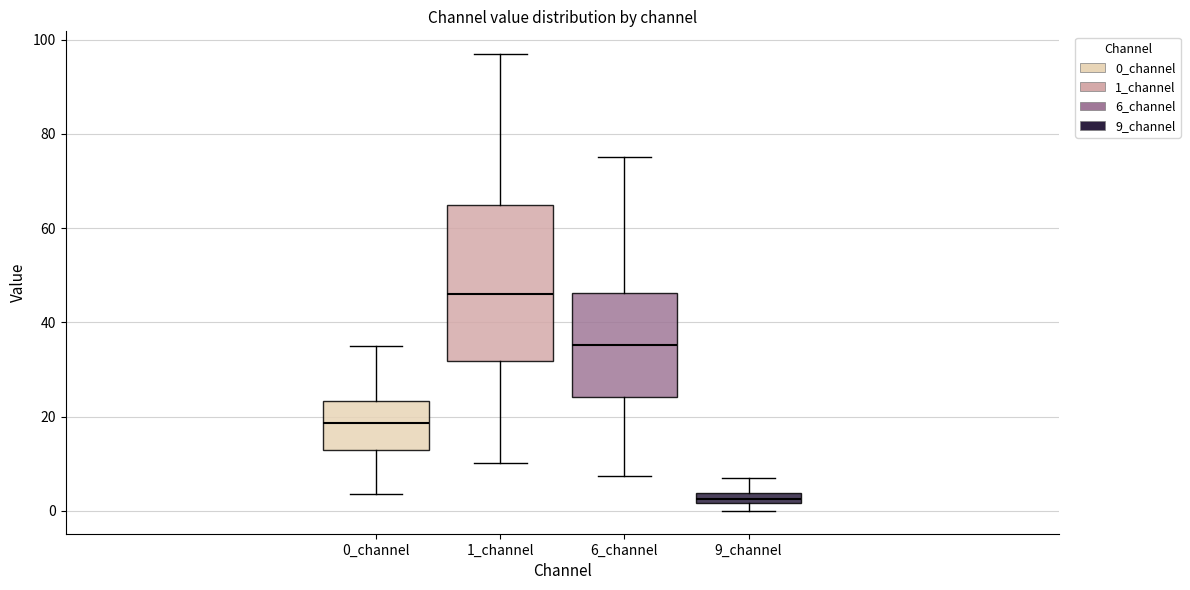

Which box is the tallest, from its lower edge to its upper edge?

1_channel